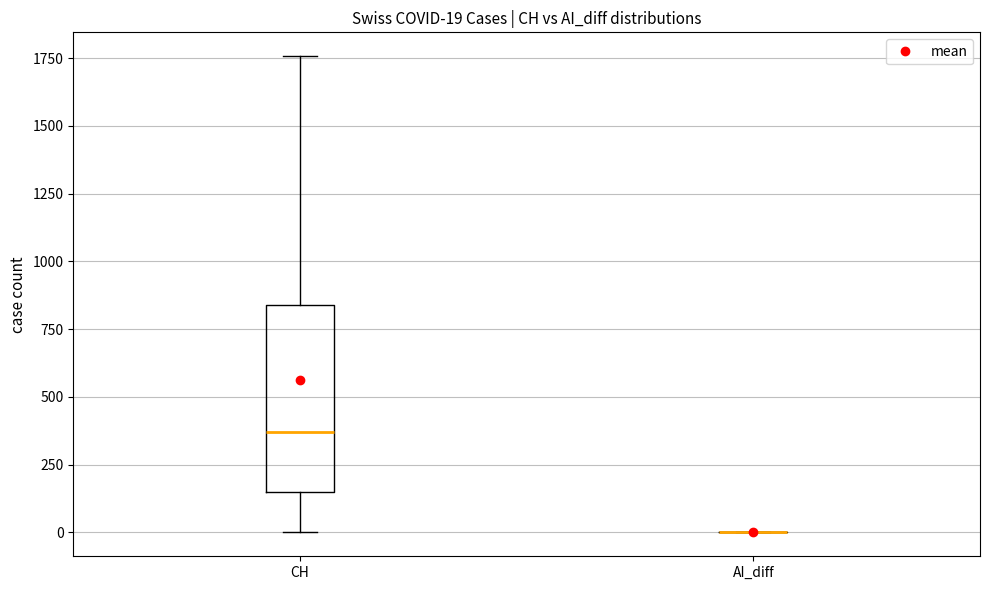

Which box is the tallest, from its lower edge to its upper edge?

CH